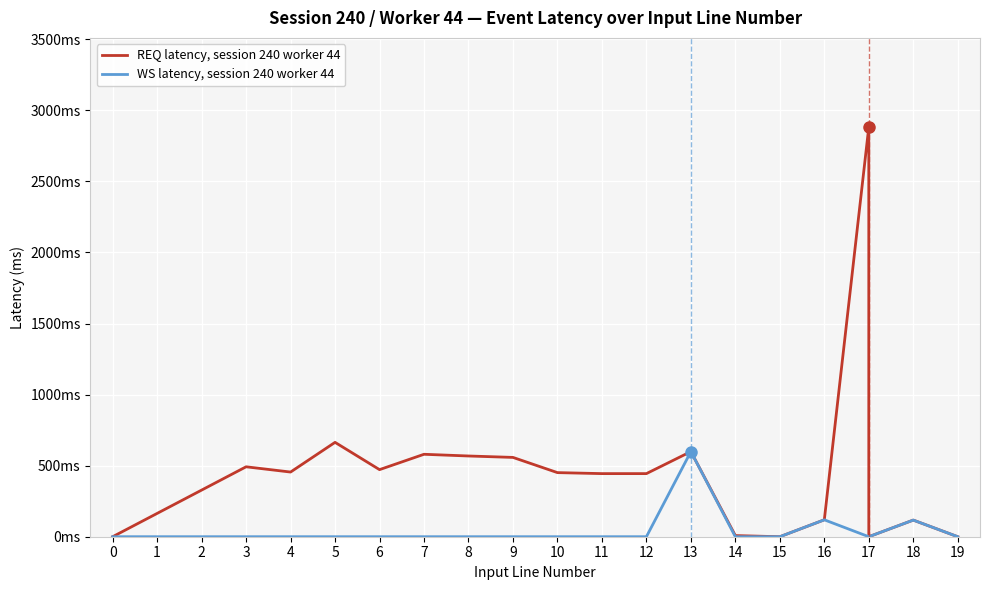

The WS latency, session 240 worker 44 series shows 0 at 6. True or false?

True